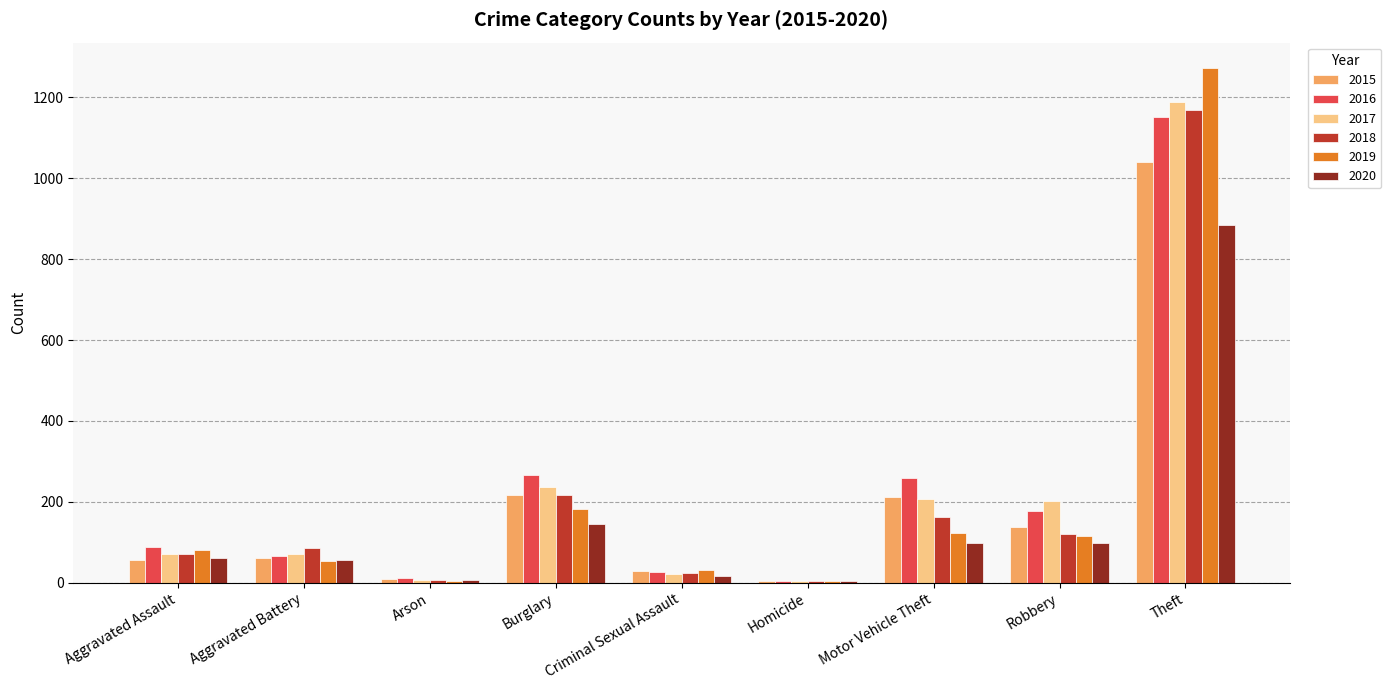

The 2020 series shows 62 at Aggravated Assault. True or false?

True